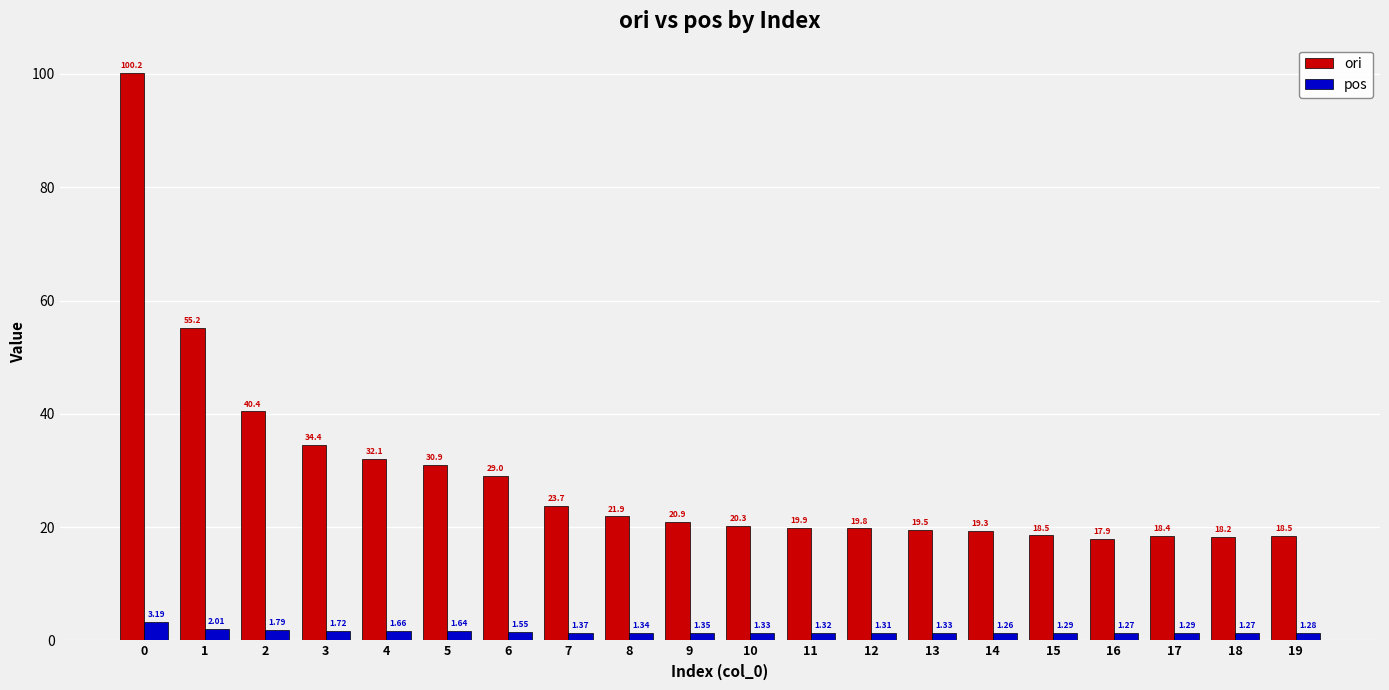

What is the value of the ori bar at the 17th from the left?

17.9